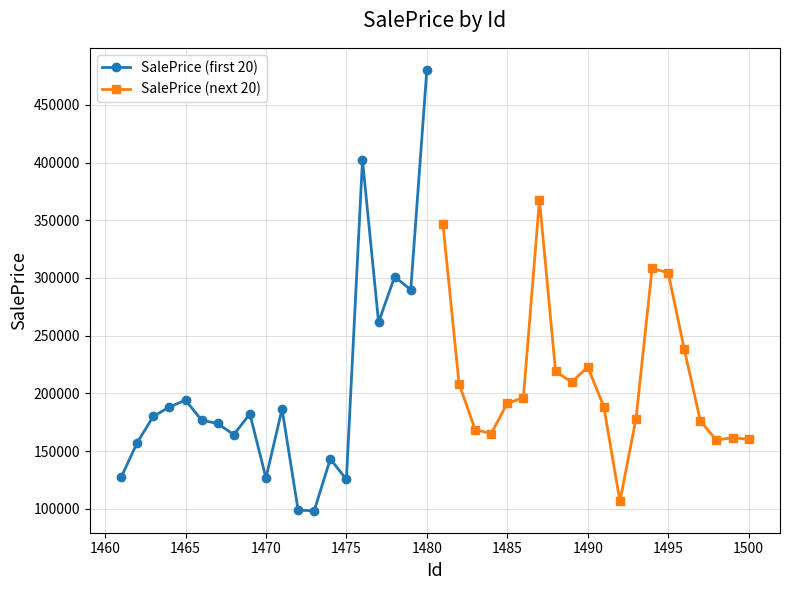

True or false: SalePrice (next 20) has a value of 219534.1 at 1500.

False